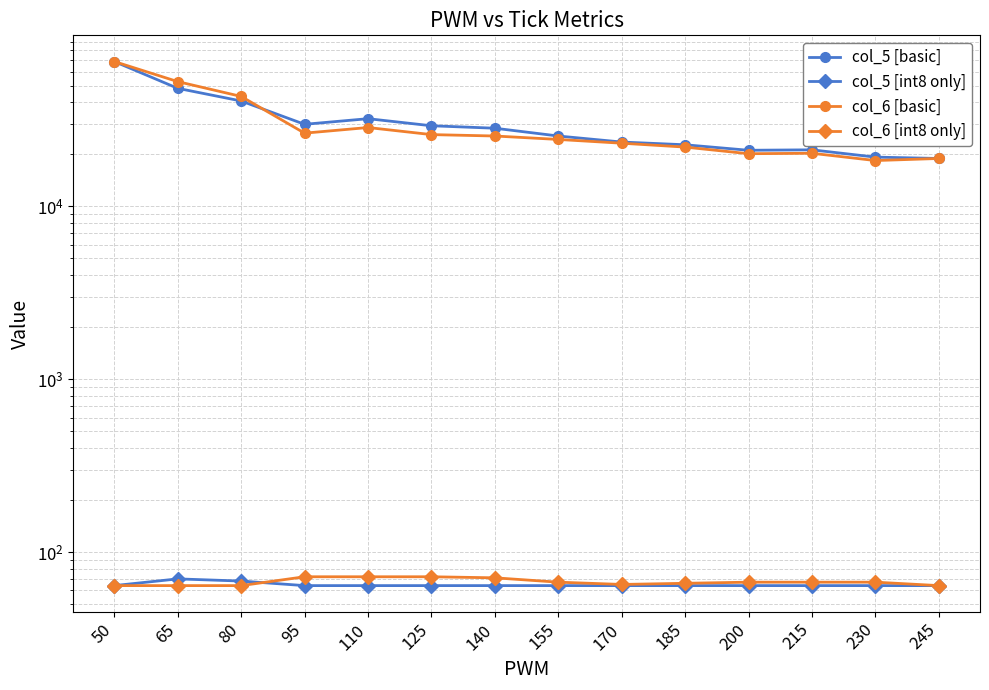

True or false: col_6 [basic] has a value of 10338.8 at 125.

False